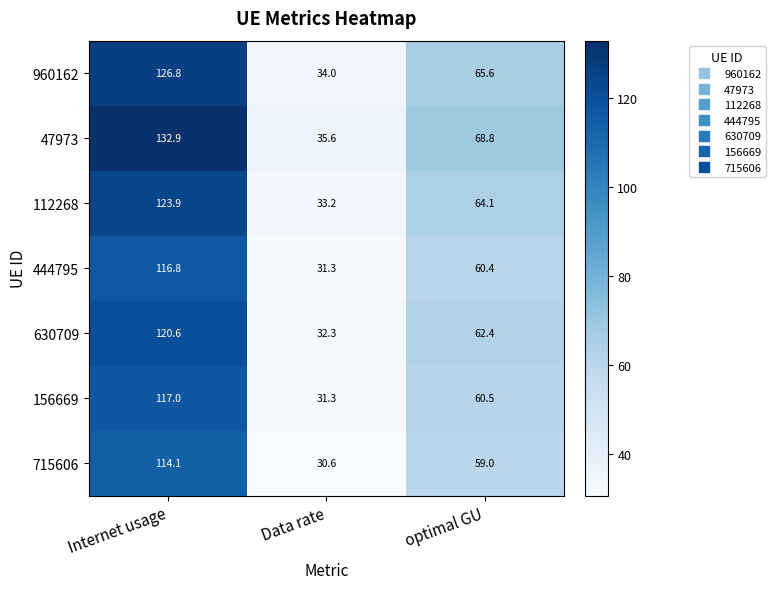

Count the number of categories in the chart.

3